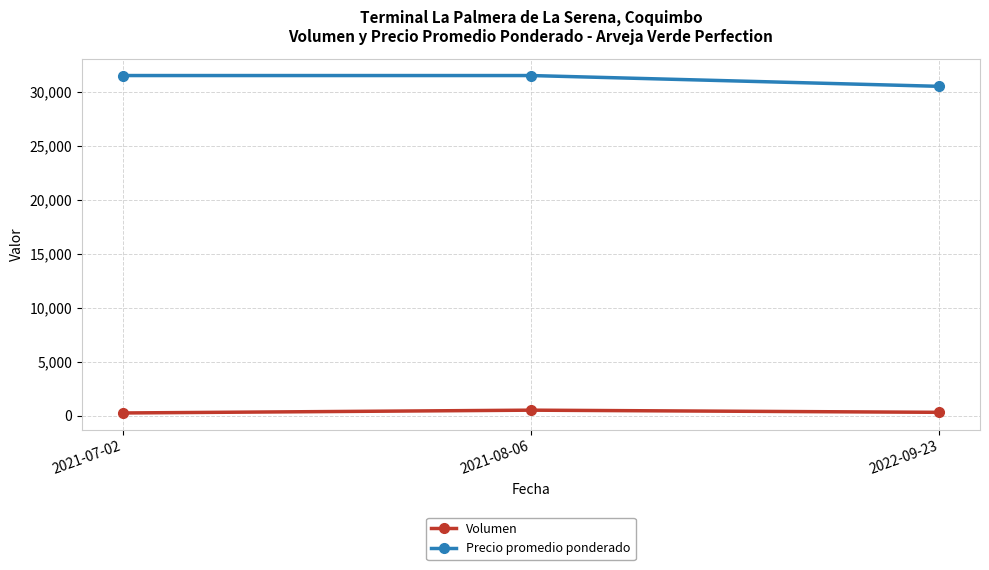

Does the chart display data point markers on the line(s)?

Yes